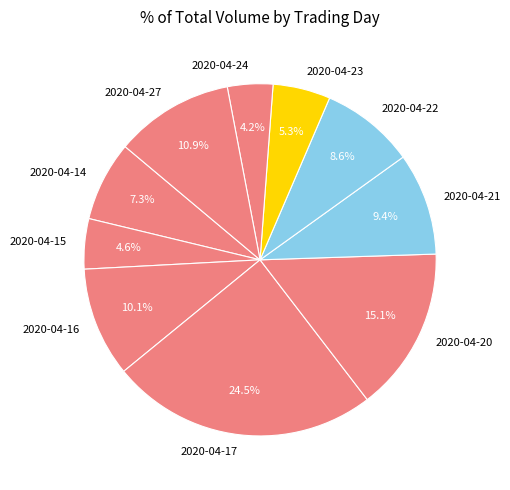

What percentage is the 2020-04-24 slice, to the nearest percent?

4%